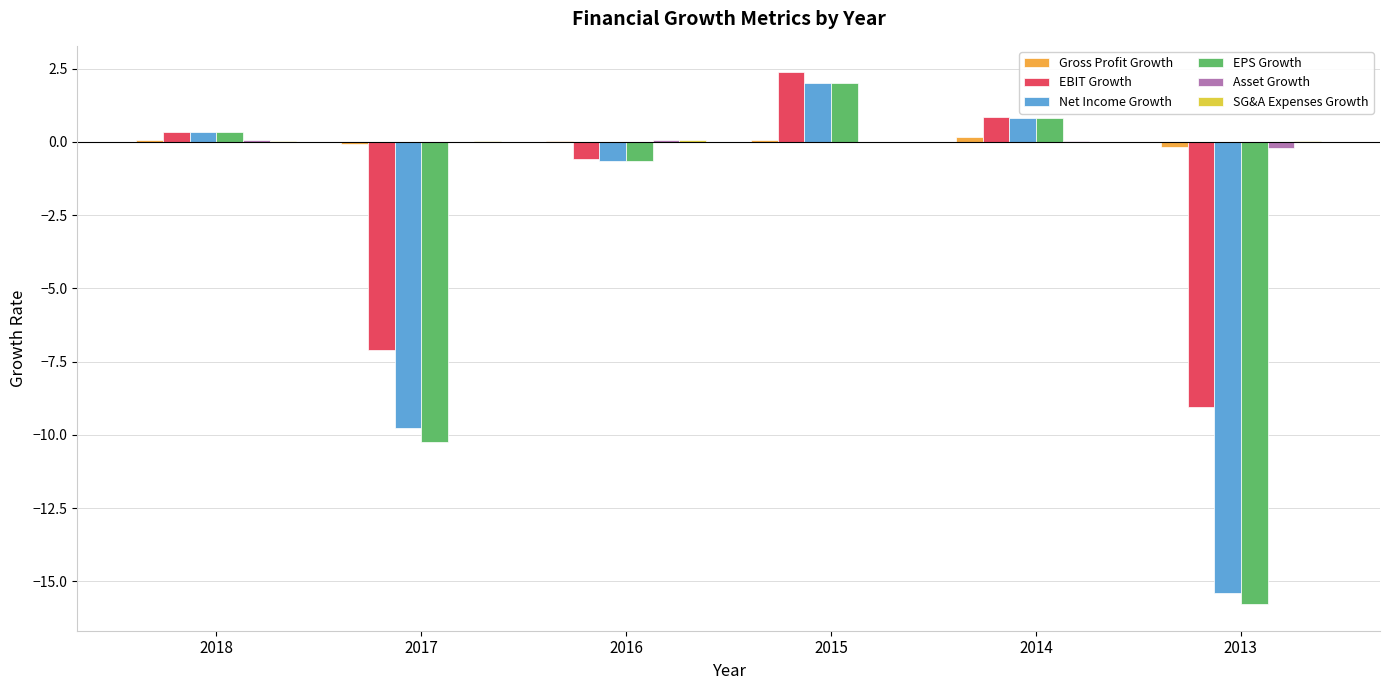

At which label is EBIT Growth closest to -3?

2016